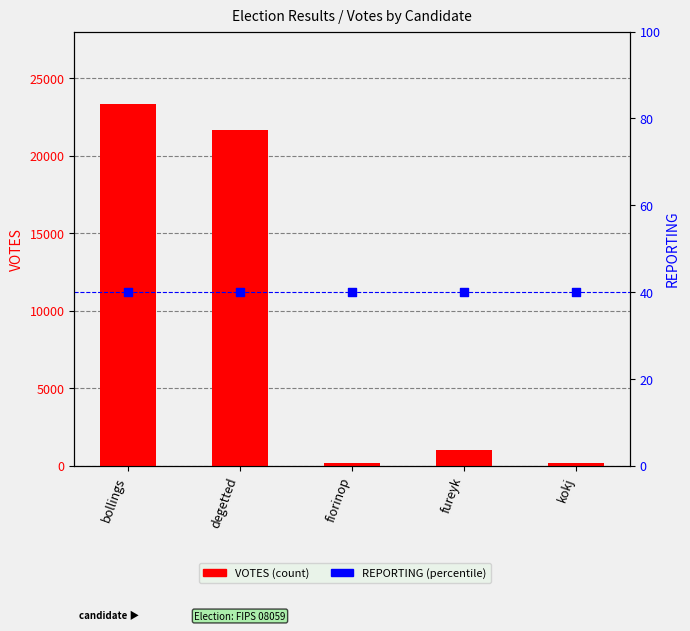

What are all the series names shown in the legend?

VOTES (count), REPORTING